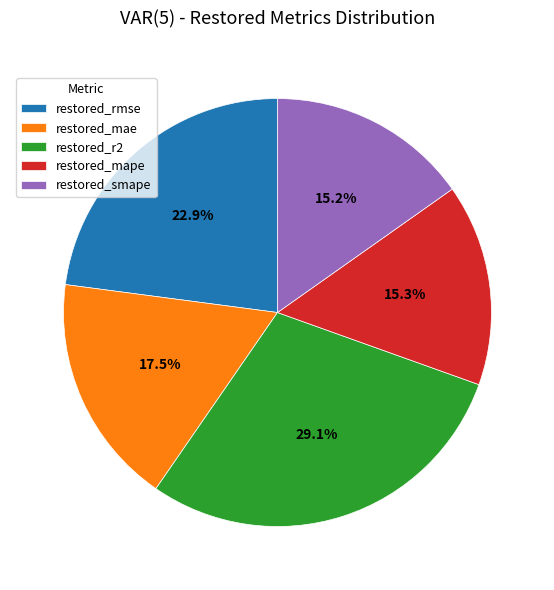

Is it true that restored_smape is 21% of the pie?

False